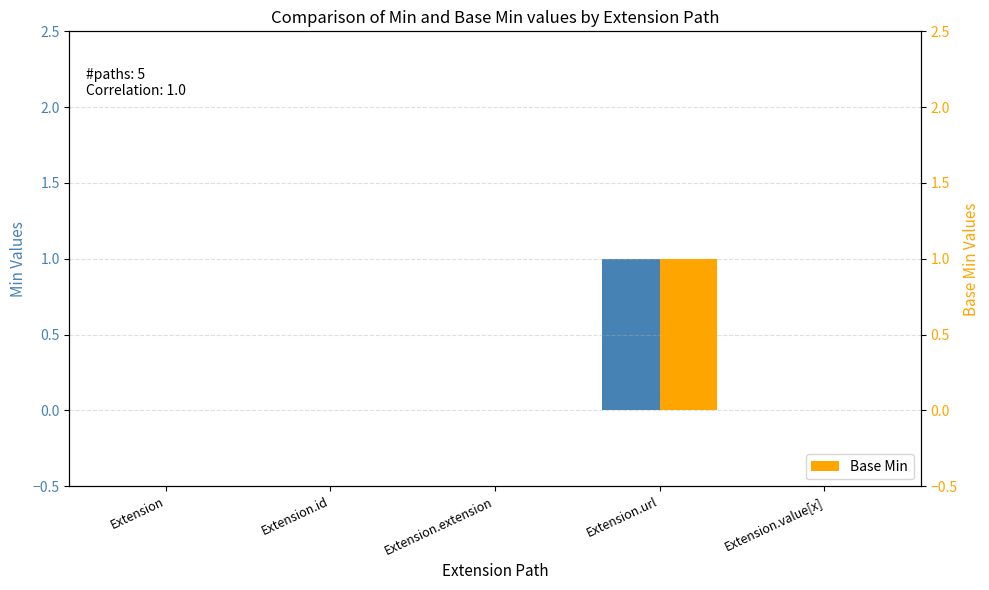

Which series has the largest total across all categories?

Min